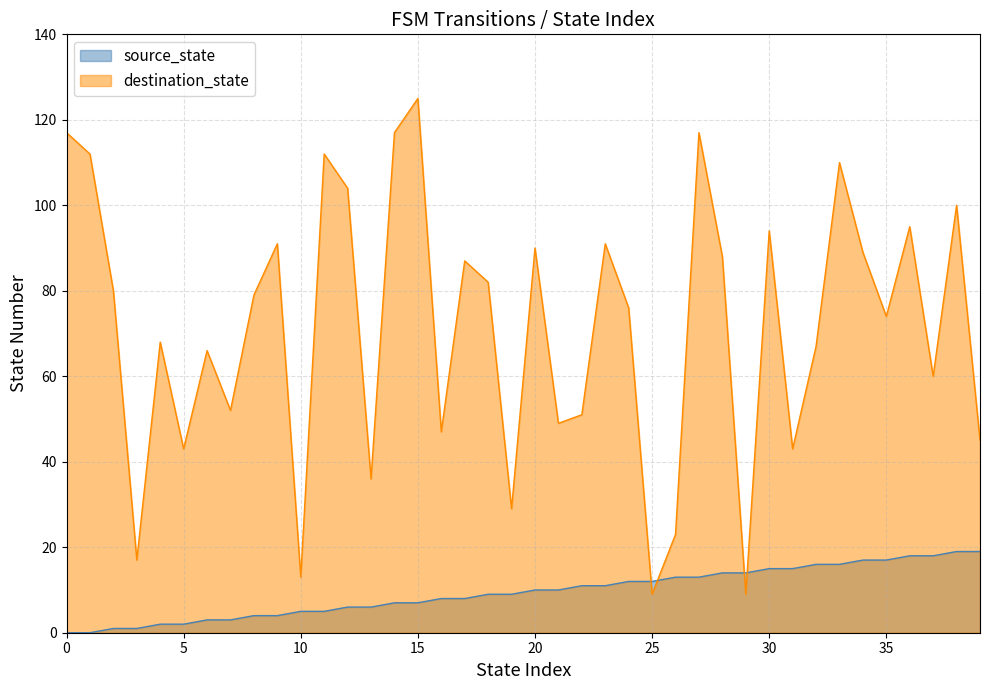

What are all the series names shown in the legend?

source_state, destination_state